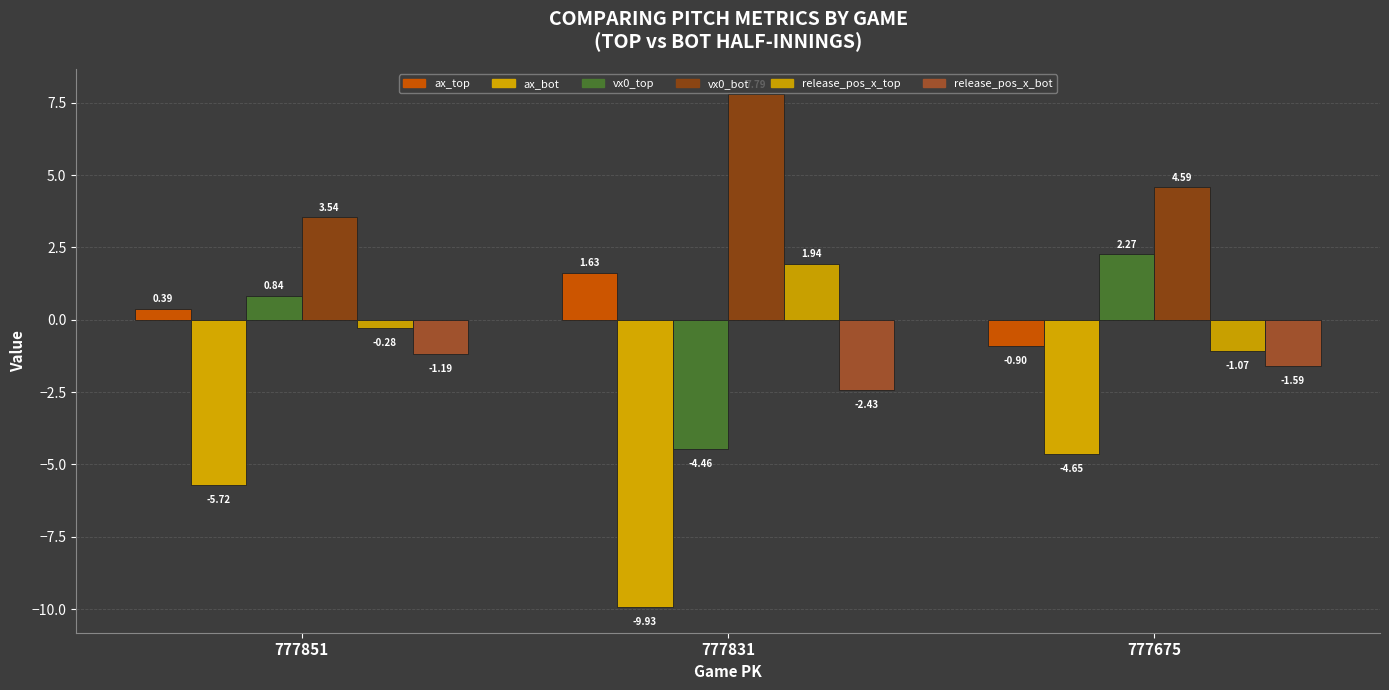

How many values in the release_pos_x_top series exceed 0?

1